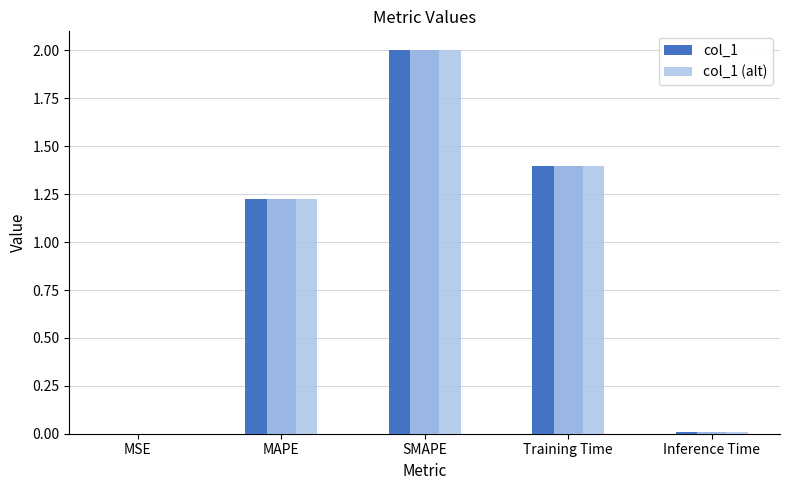

Where does the col_1 (alt) series first go above 1?

MAPE